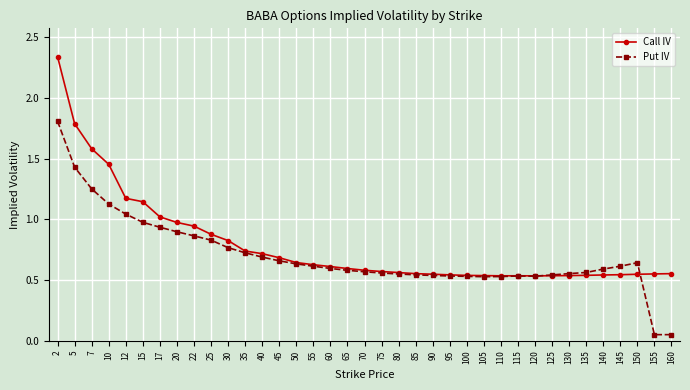

The value of Call IV at 110 is 0.8. True or false?

False